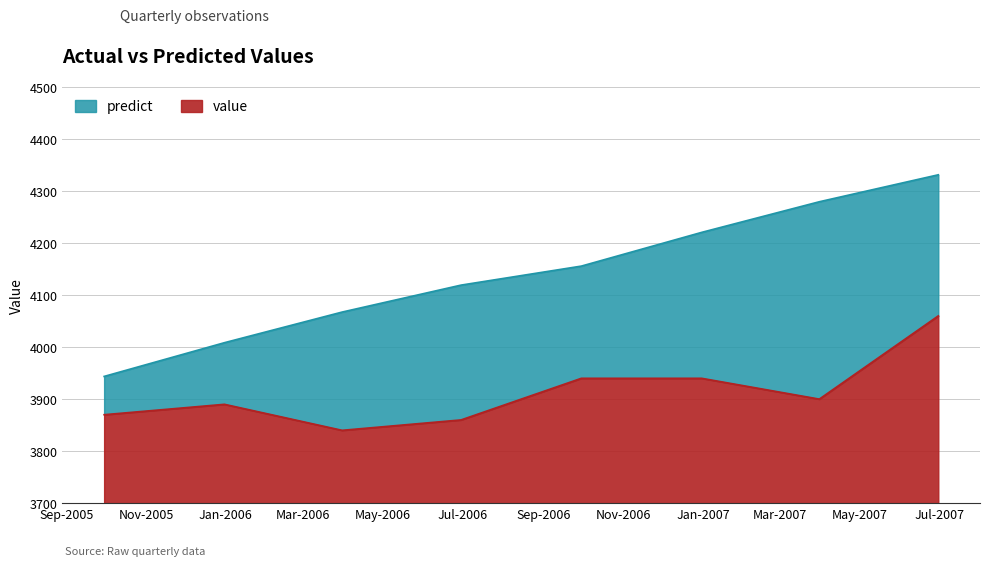

True or false: value and predict cross at least once.

False